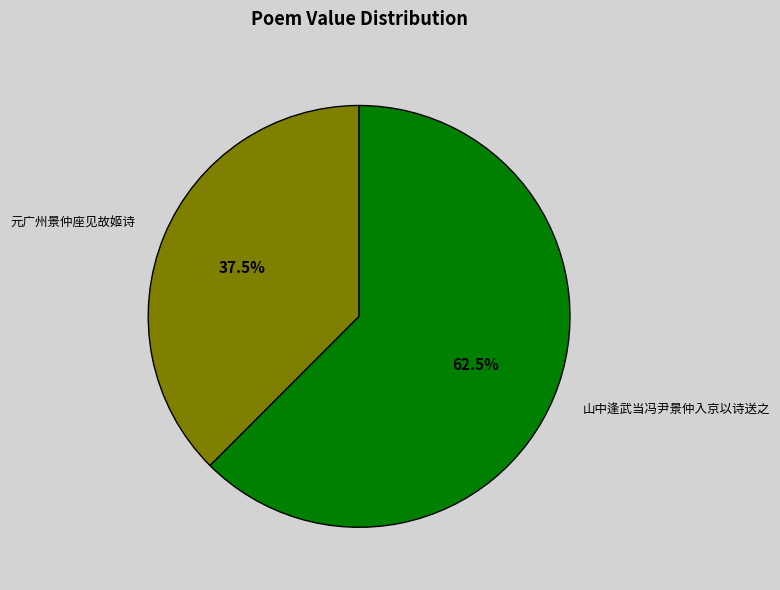

Do 元广州景仲座见故姬诗 and 山中逢武当冯尹景仲入京以诗送之 together represent more than half of the pie?

Yes